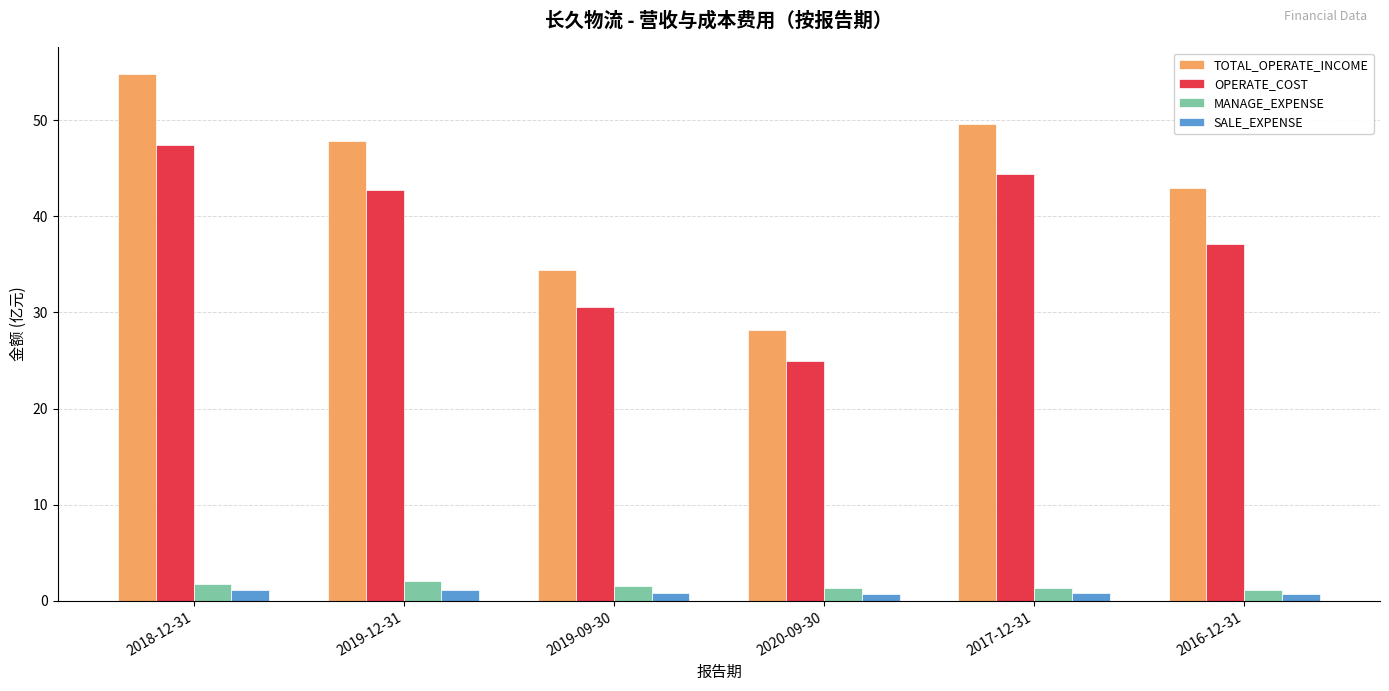

What are all the series names shown in the legend?

TOTAL_OPERATE_INCOME, OPERATE_COST, MANAGE_EXPENSE, SALE_EXPENSE